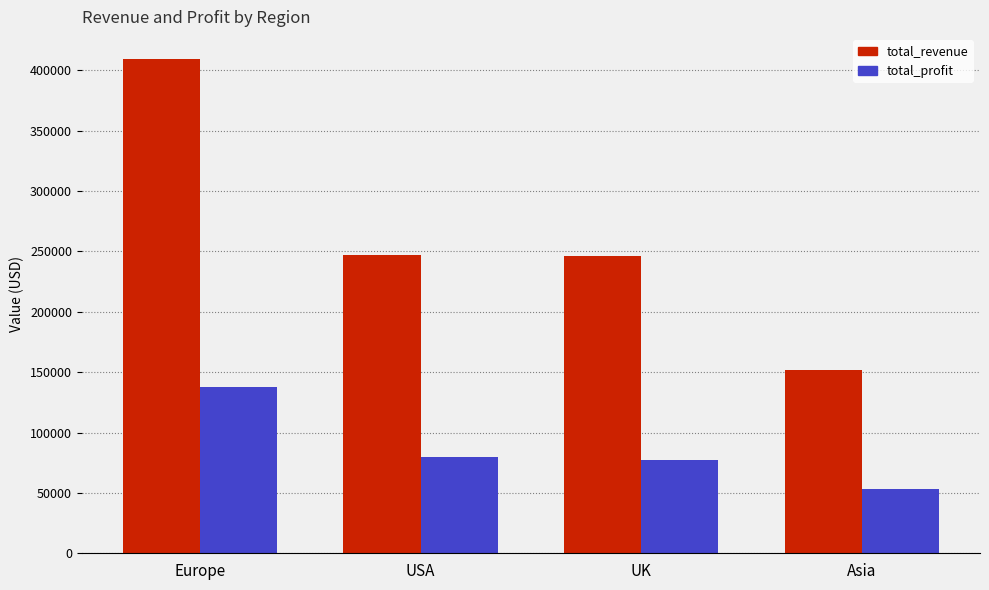

What is the label of the 2nd bar from the right?

UK